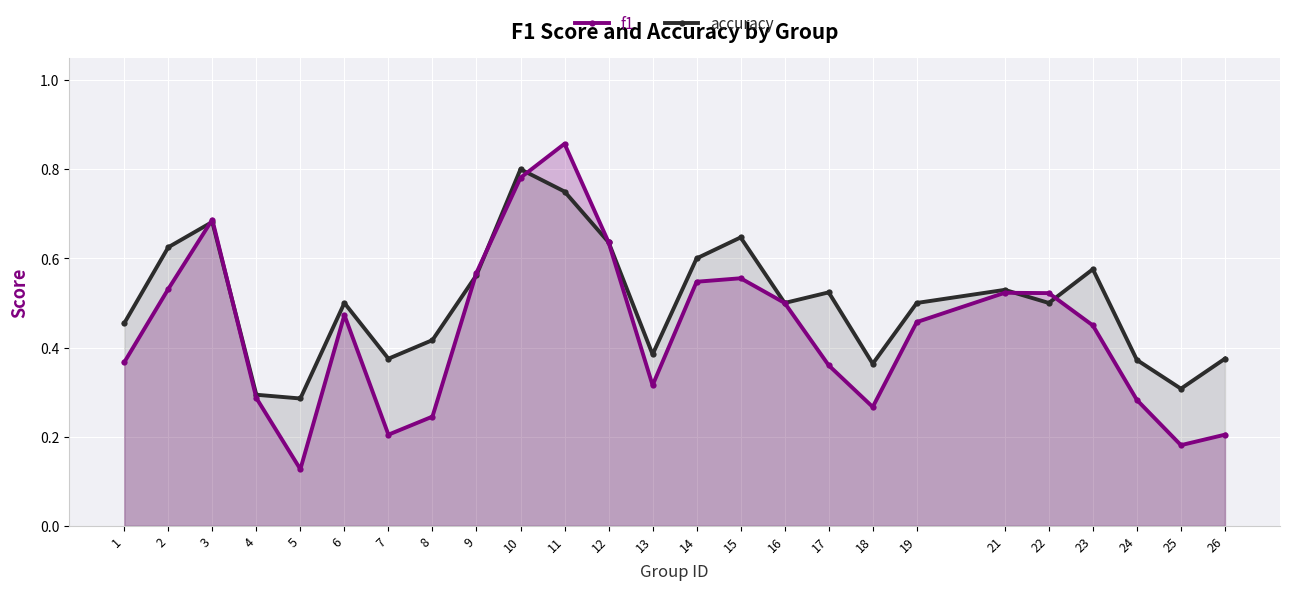

What is the value of the accuracy point at the 16th from the left?

0.5